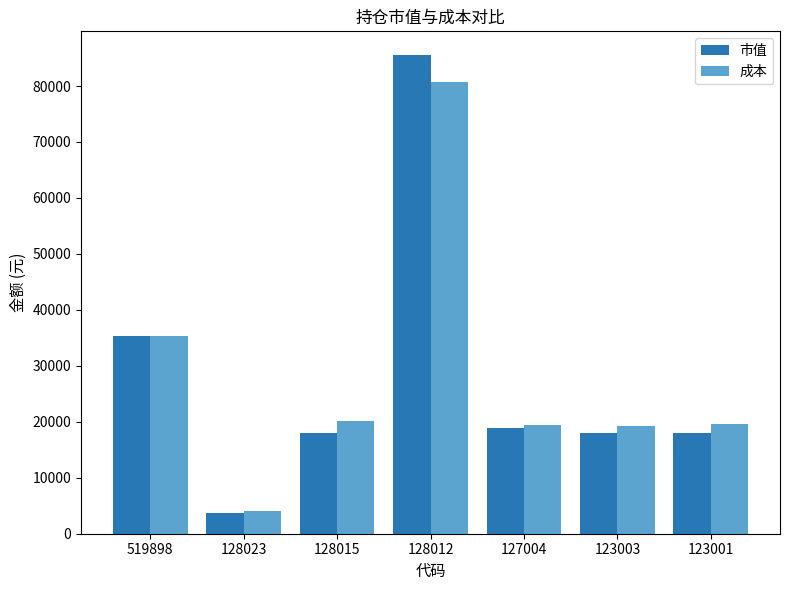

The value of 市值 at 127004 is 18900.0. True or false?

True